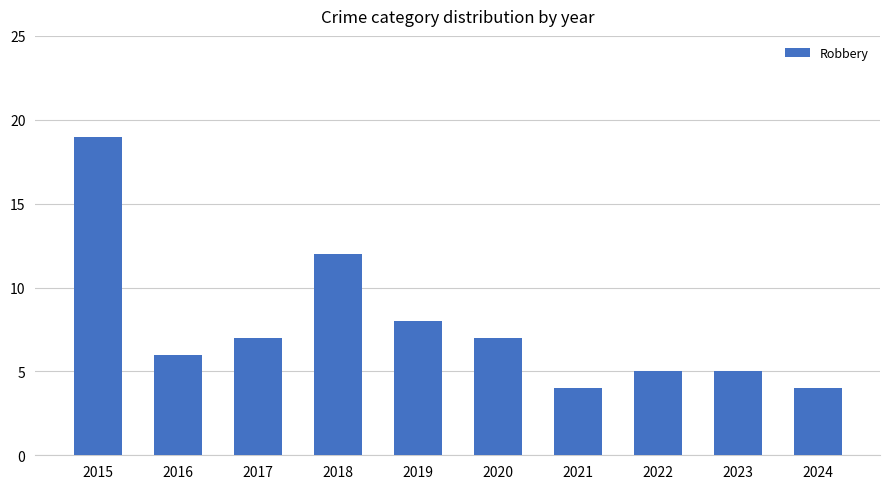

The value at 2017 is 7. True or false?

True